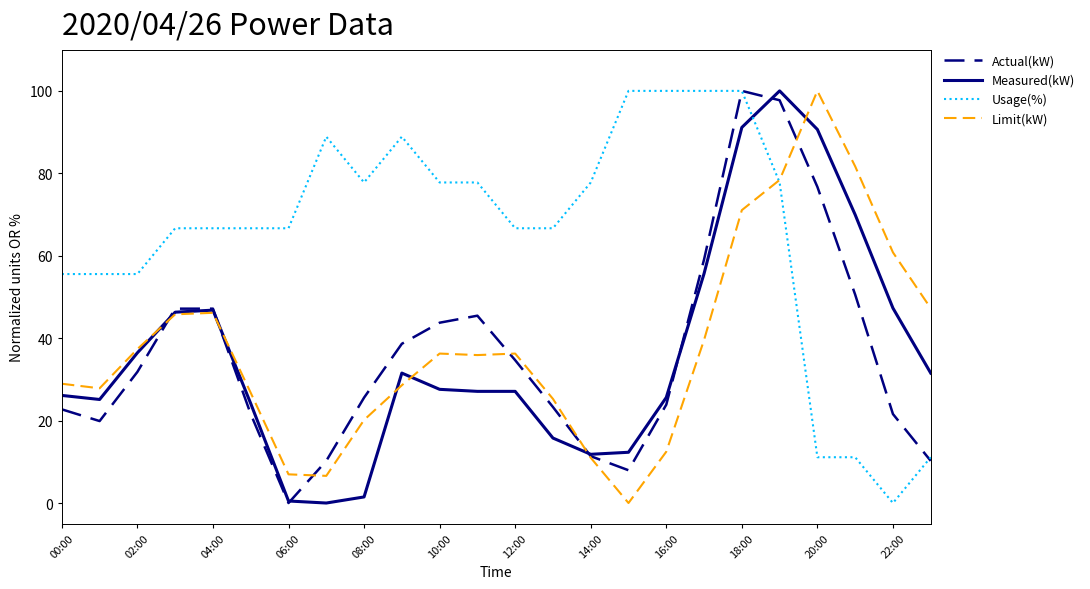

After their last crossing, which series has the higher values: Measured(kW) or Limit(kW)?

Limit(kW)